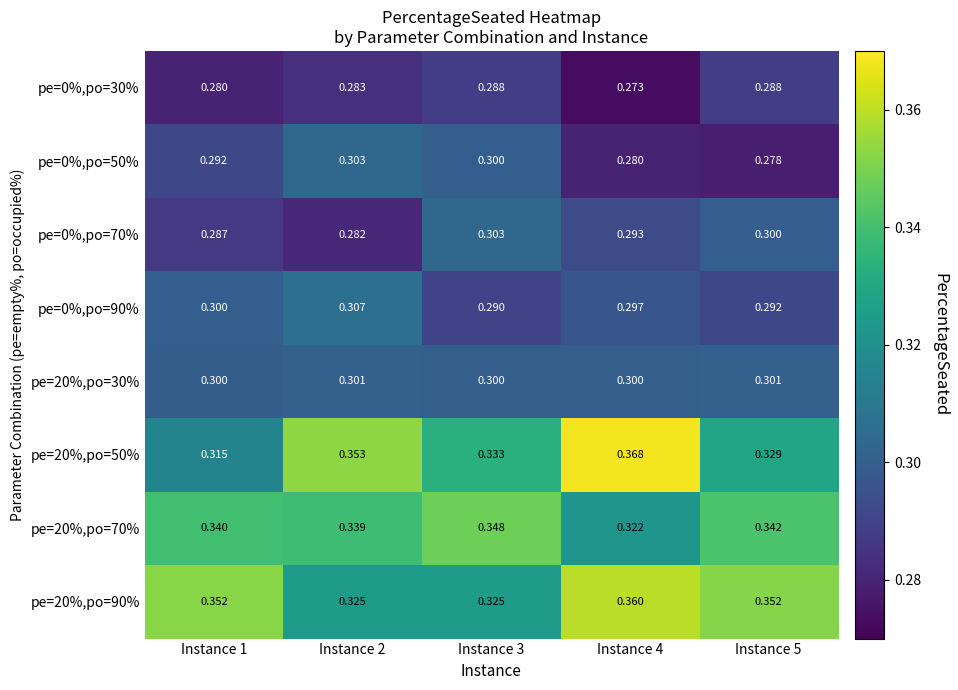

Is the value of pe=0%,po=50% at Instance 2 greater than the value of pe=20%,po=90% at Instance 3?

No